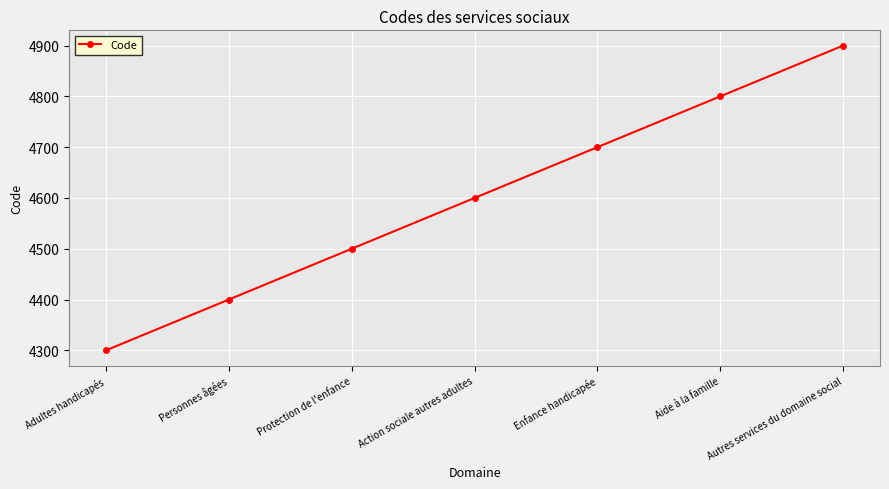

Which has a higher value, Protection de l'enfance or Autres services du domaine social?

Autres services du domaine social